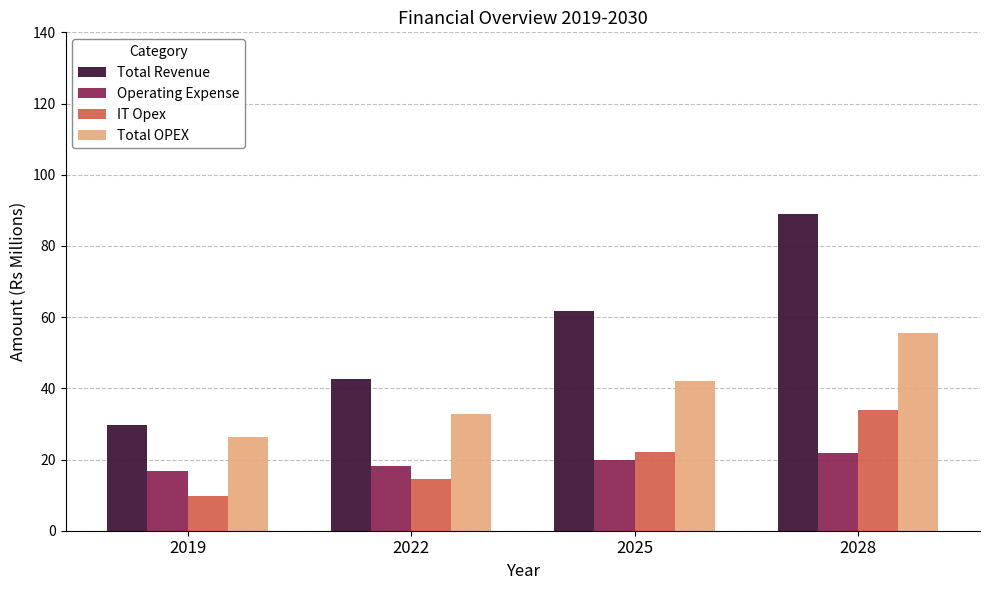

What is the difference between the Total OPEX values at 2025 and 2022?

9.3